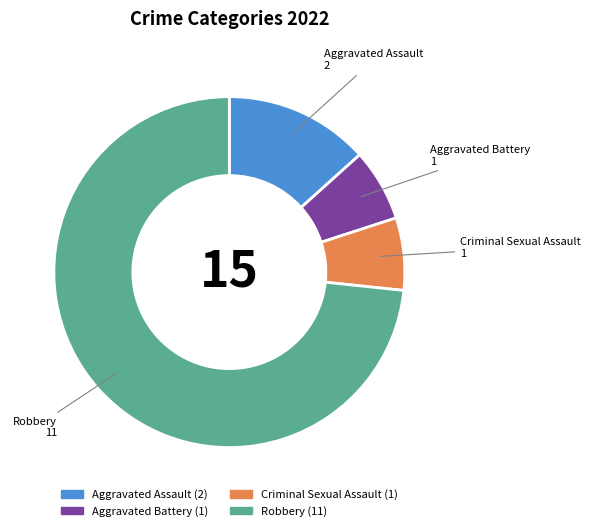

Approximately how many times larger is the value at Aggravated Assault compared to Robbery?

0.2